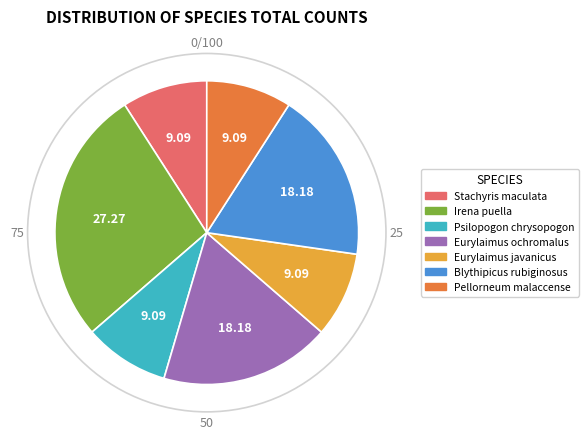

Does Pellorneum malaccense account for over 50% of the chart?

No